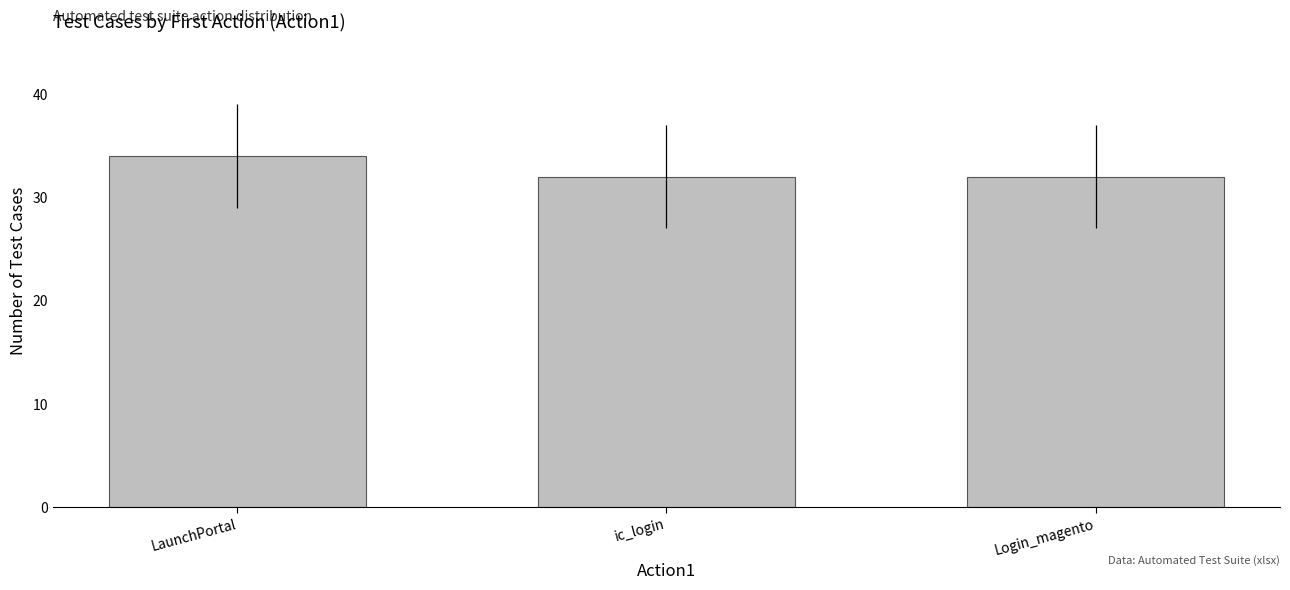

What is the ratio of the value at Login_magento to the value at LaunchPortal?

0.9